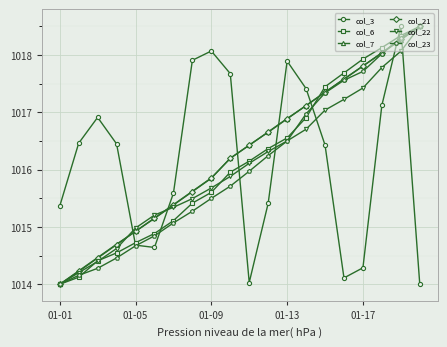

What is the highest value of the col_6 series?

1018.5